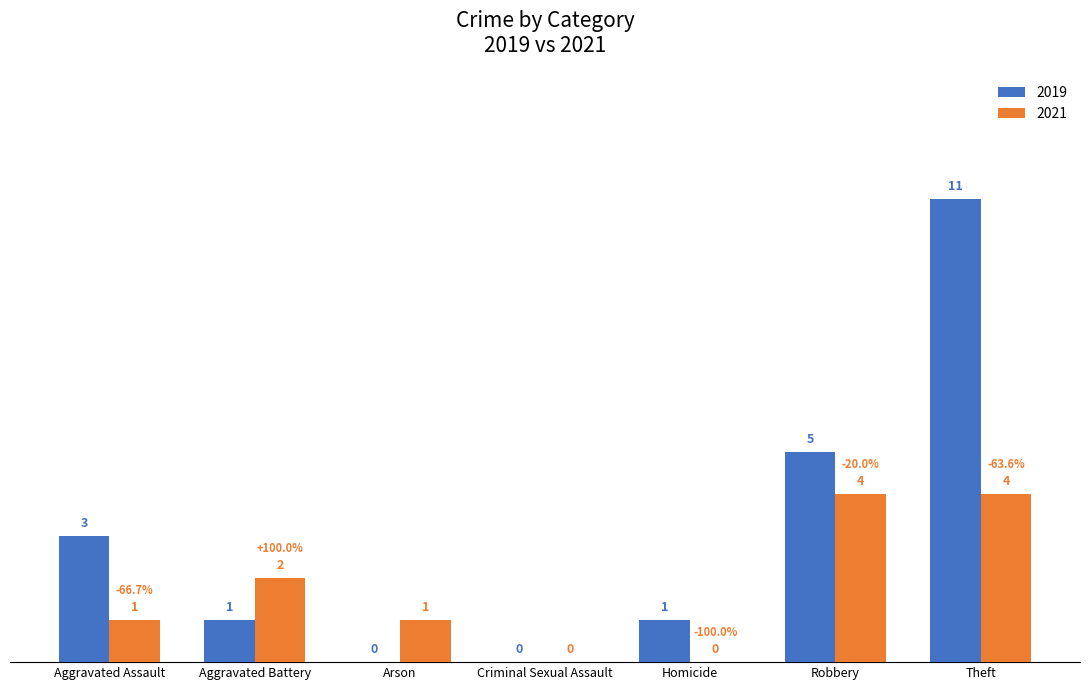

How many positive values does the 2019 series have?

5